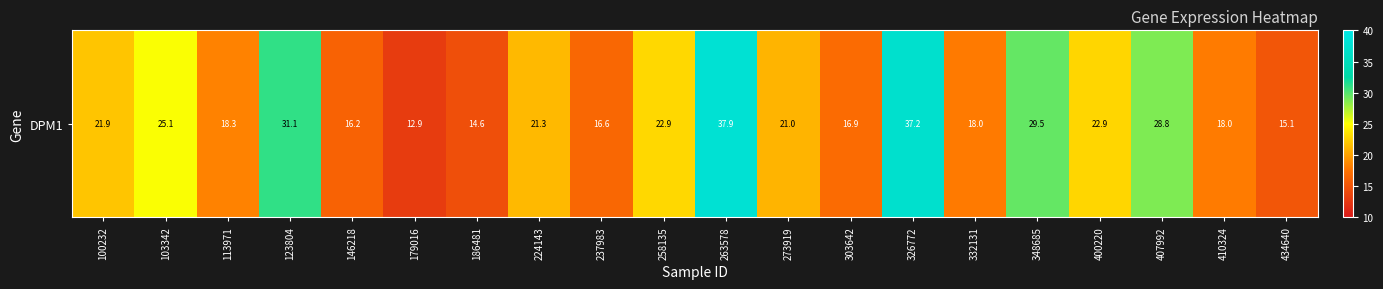

The chart shows a value of 19.0 at 123804. True or false?

False